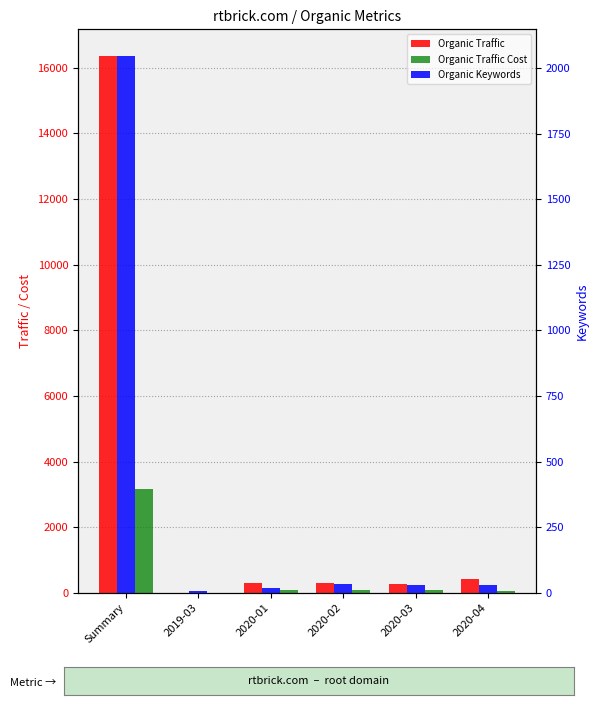

How many bars are there in each group?

3